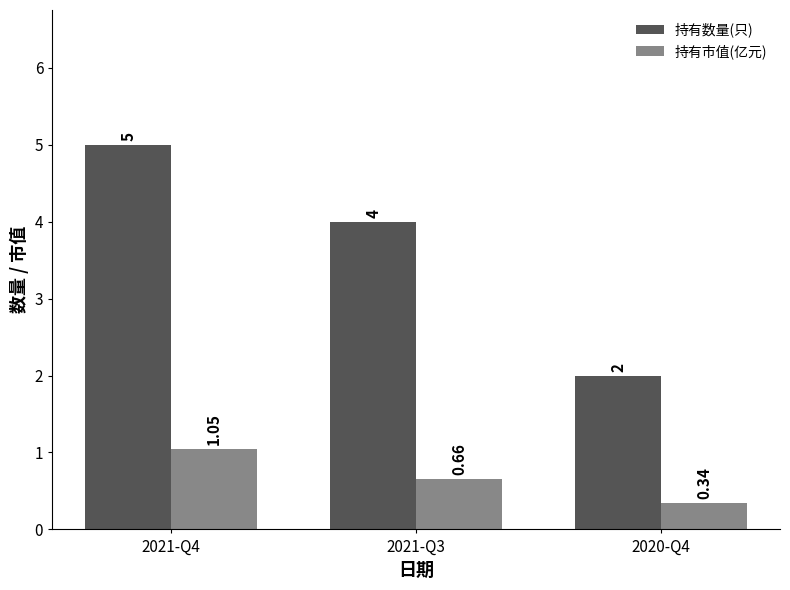

Is the value of 持有数量(只) at 2020-Q4 greater than the value of 持有市值(亿元) at 2020-Q4?

Yes